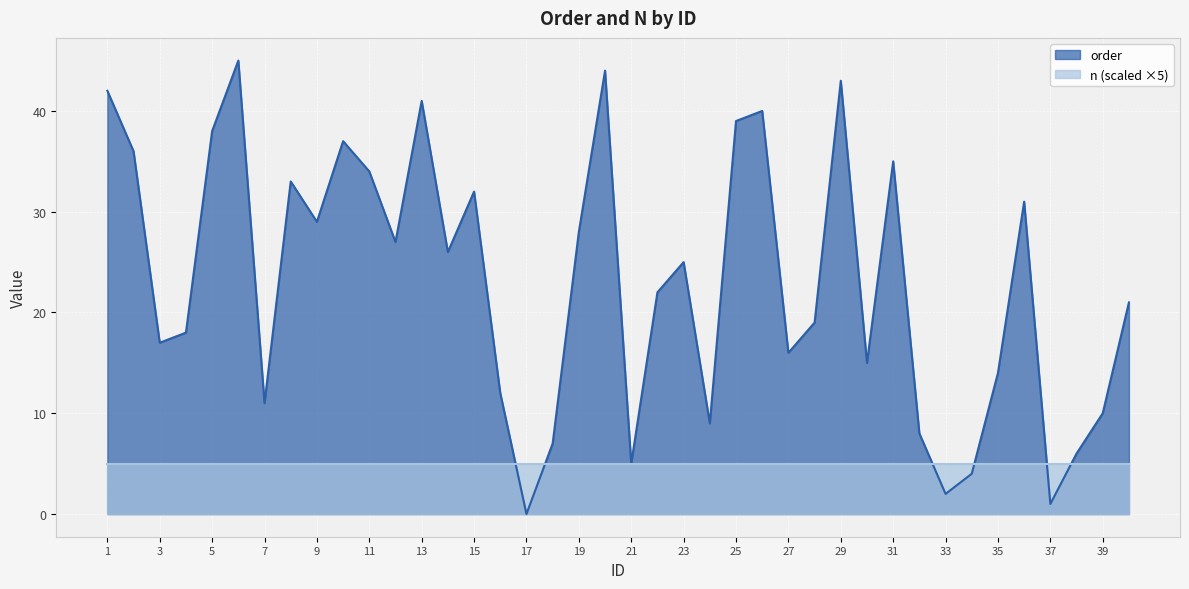

What is the value of the 28th point from the left?

19